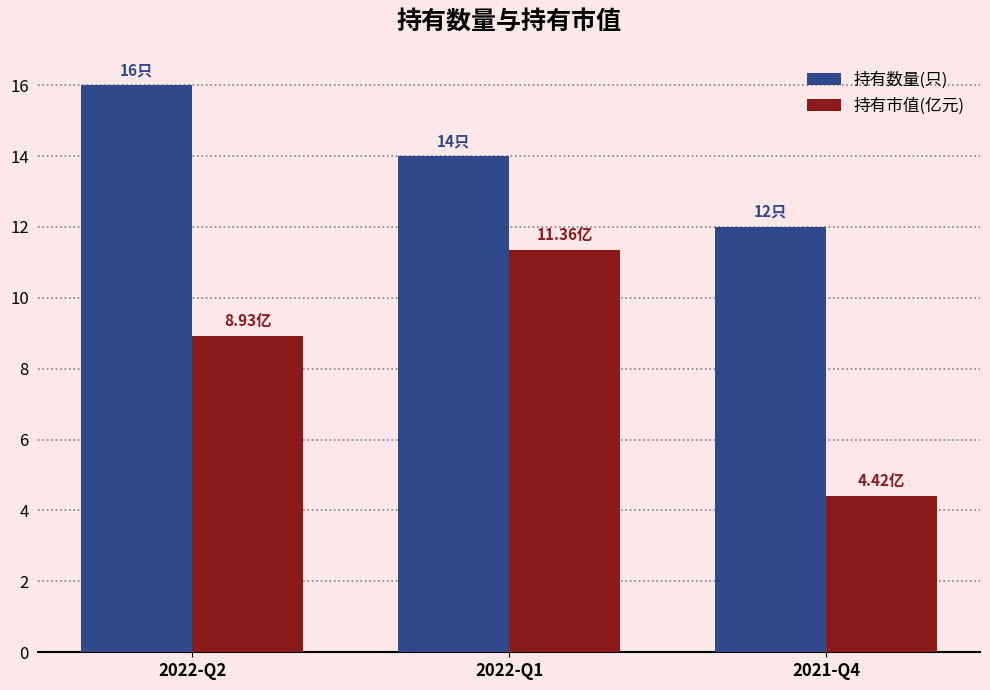

What is the label of the 3rd bar from the left?

2021-Q4